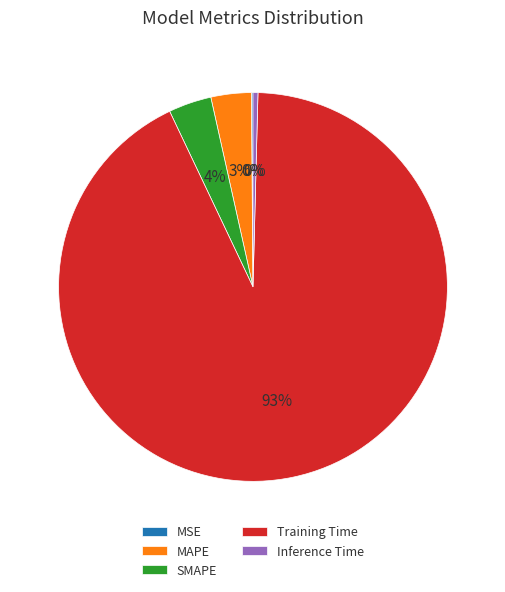

Between Inference Time and MAPE, which is larger?

MAPE